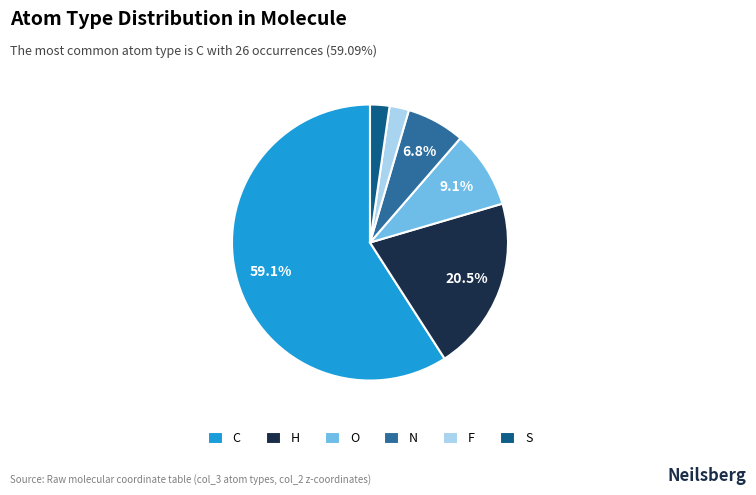

Is O the majority of the pie?

No